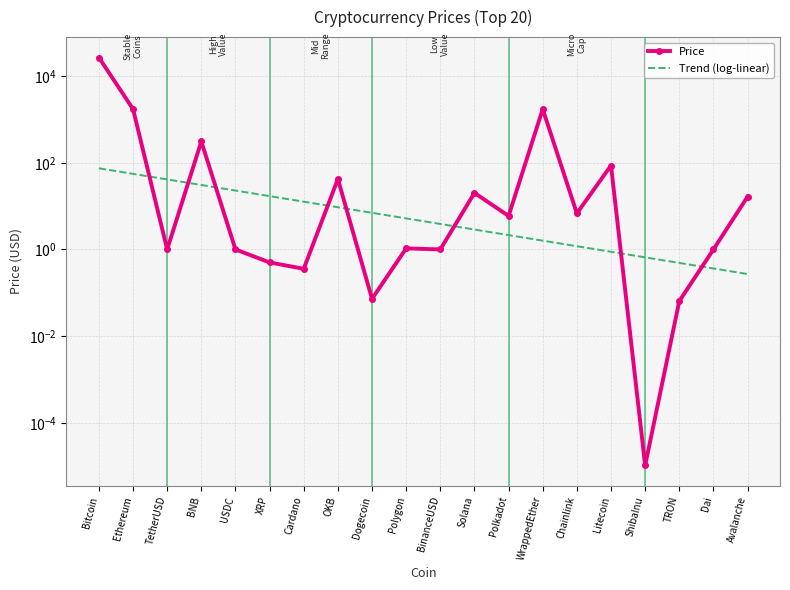

List the labels in order of Trend (log-linear) value, largest first.

Bitcoin, Ethereum, TetherUSD, BNB, USDC, XRP, Cardano, OKB, Dogecoin, Polygon, BinanceUSD, Solana, Polkadot, WrappedEther, Chainlink, Litecoin, ShibaInu, TRON, Dai, Avalanche